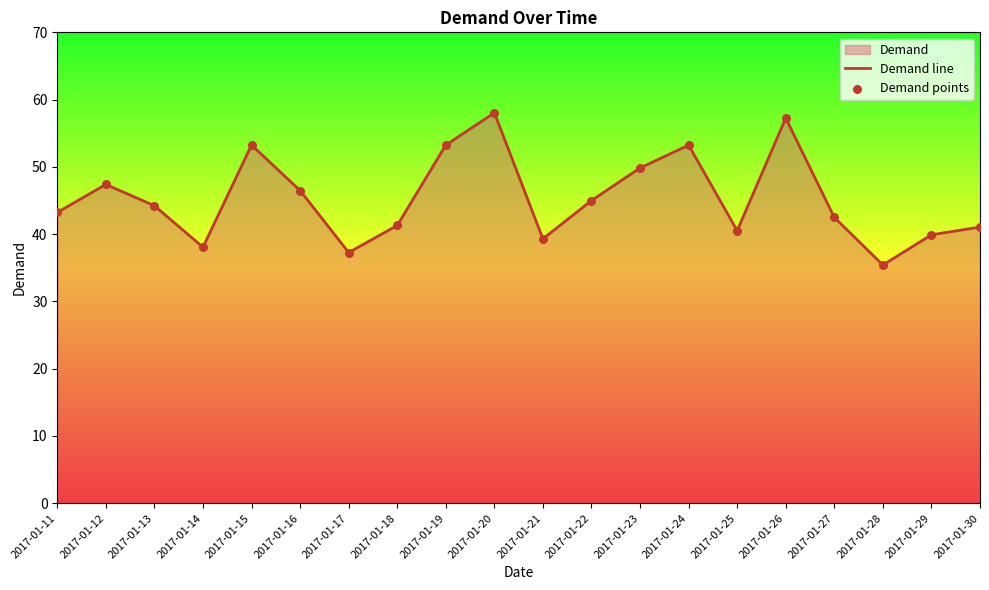

At how many categories does at least one series exceed 43?

11